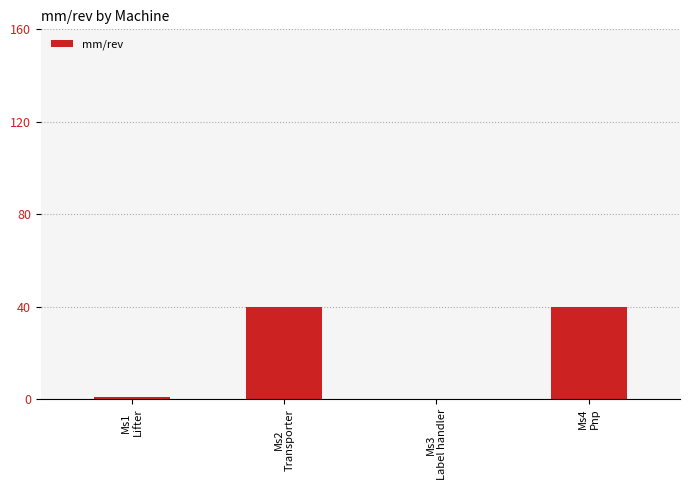

What is the maximum value shown in the chart?

40